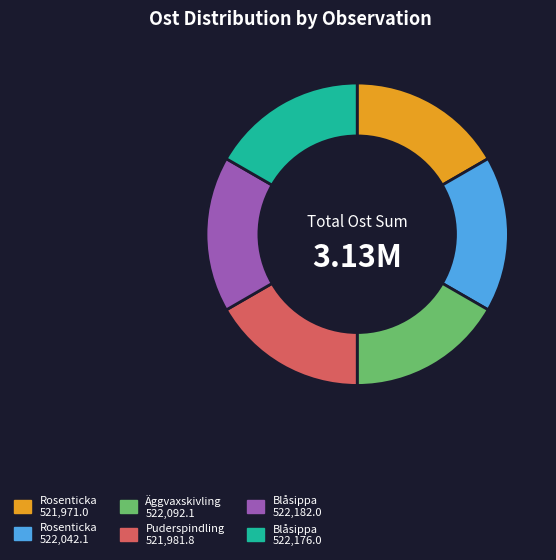

Is there a majority slice in this chart?

No